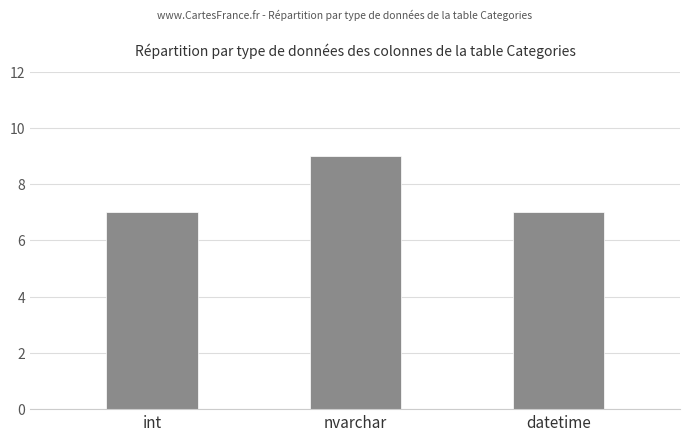

What is the sum of all values?

23